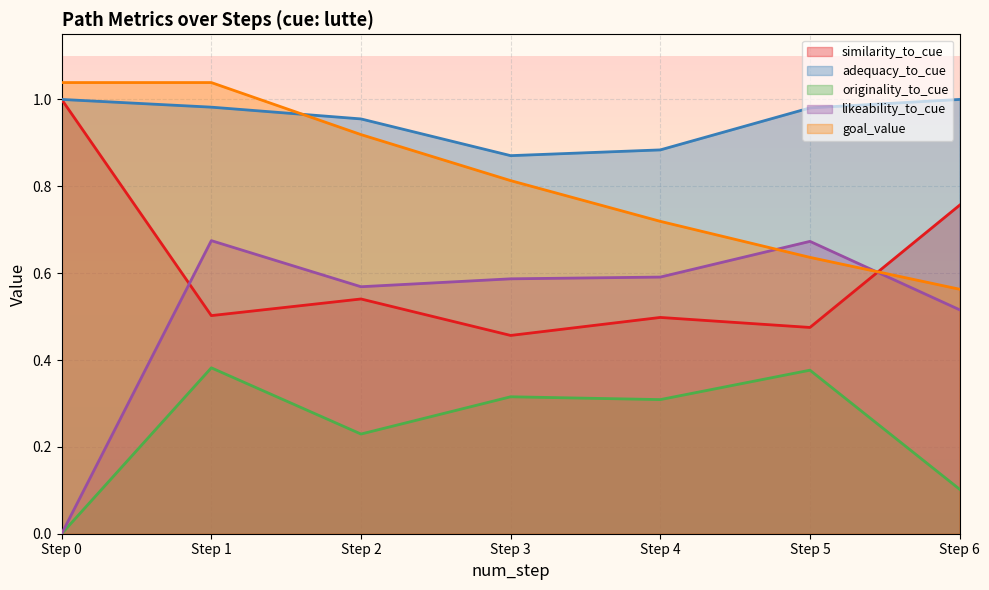

True or false: originality_to_cue has more than 1 points higher than both neighbors.

True